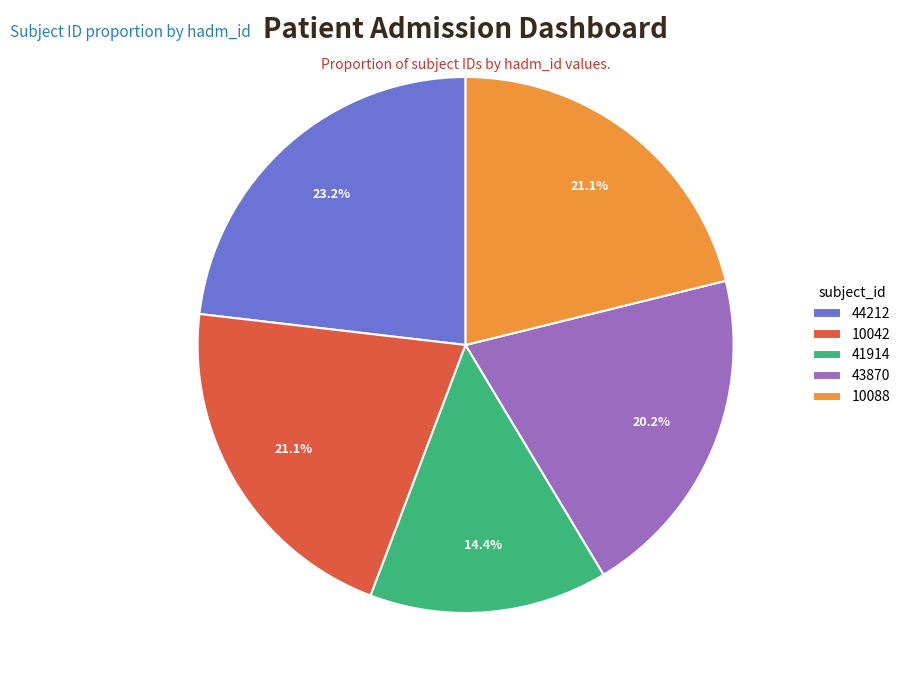

Approximately how many times larger is the value at 10088 compared to 41914?

1.5